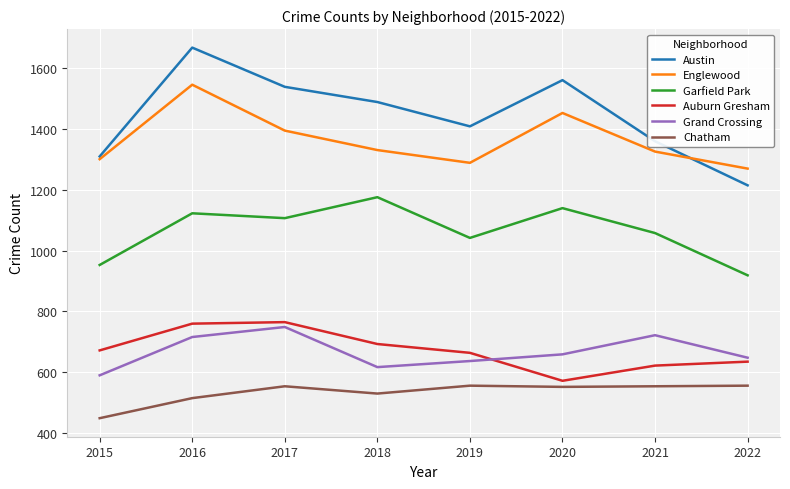

At which category is the sum across all series the highest?

2016